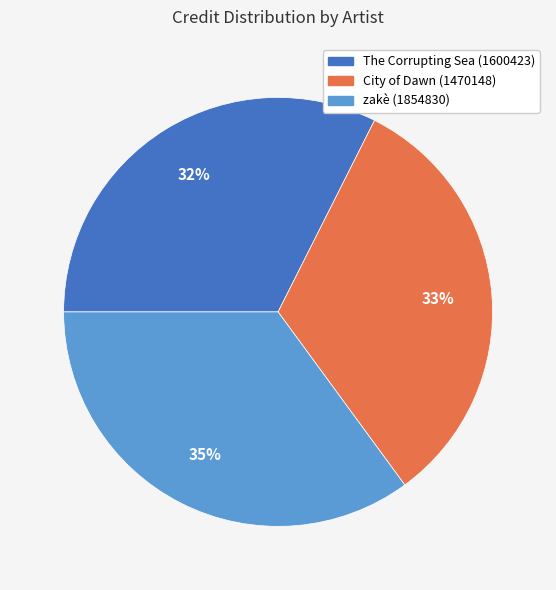

Does any single category account for the majority?

No